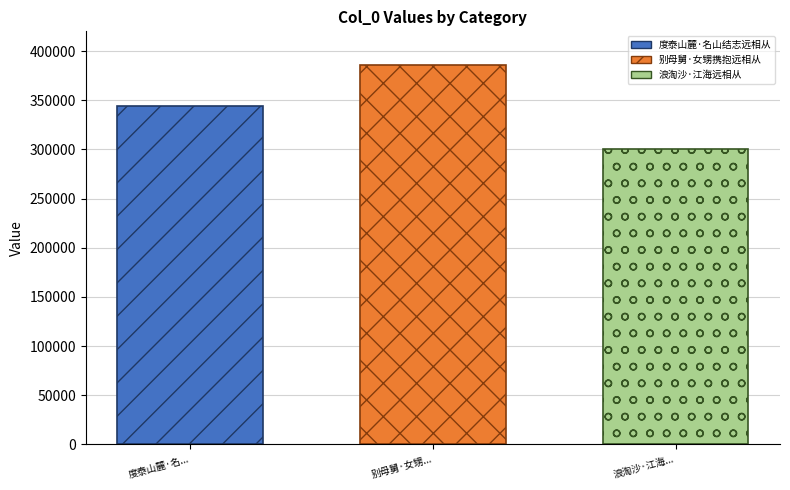

Count the number of categories in the chart.

1